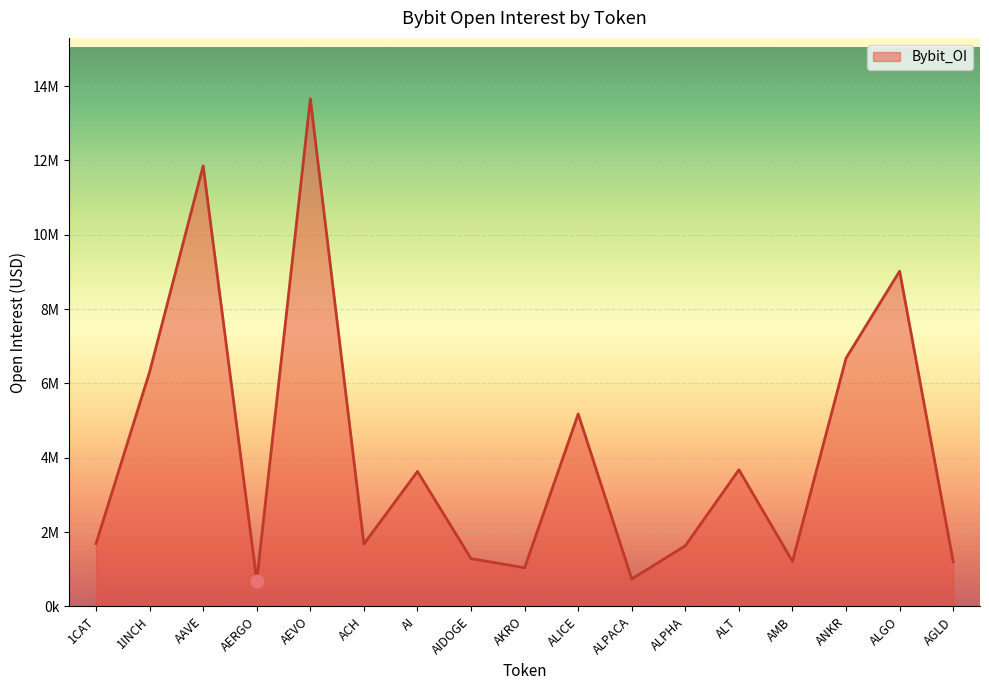

What is the change in value from AAVE to ACH?

-10172603